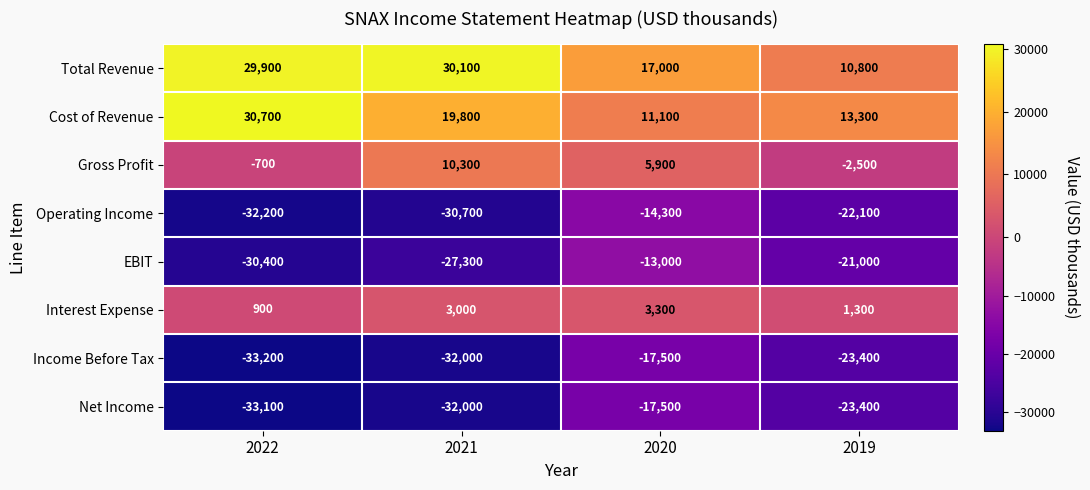

Count the number of data series in this chart.

8